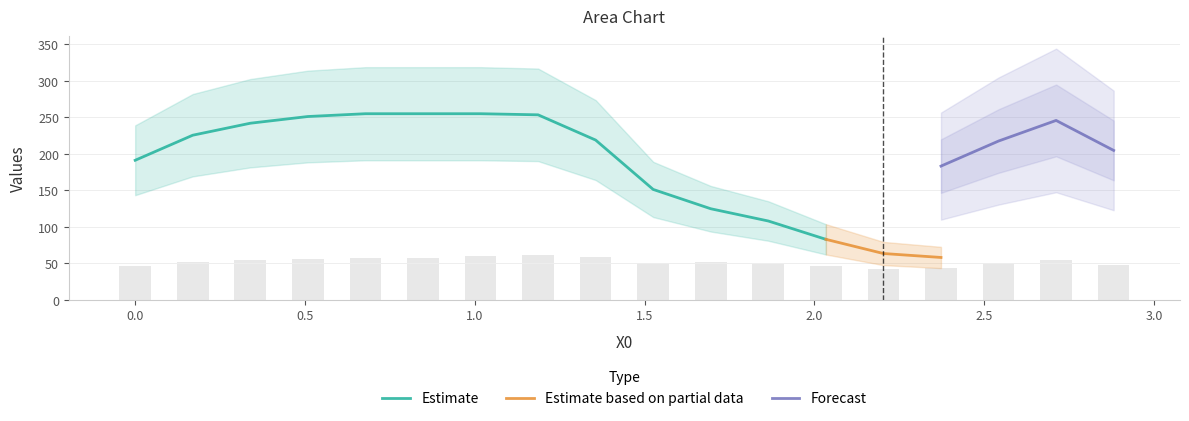

Which has a higher value, 3 or 15?

15